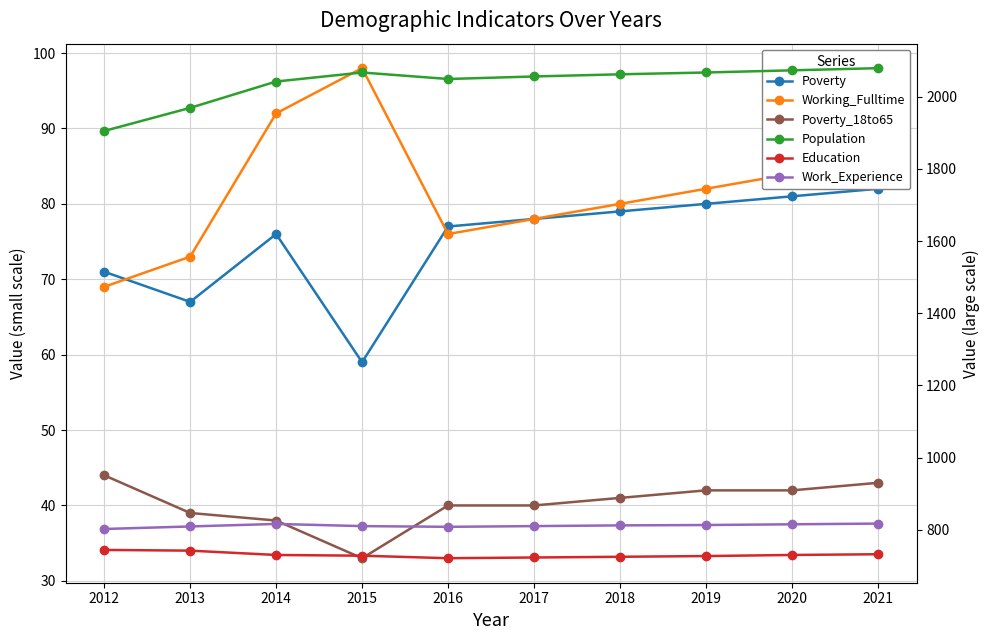

The Population series shows 2067 at 2015. True or false?

True